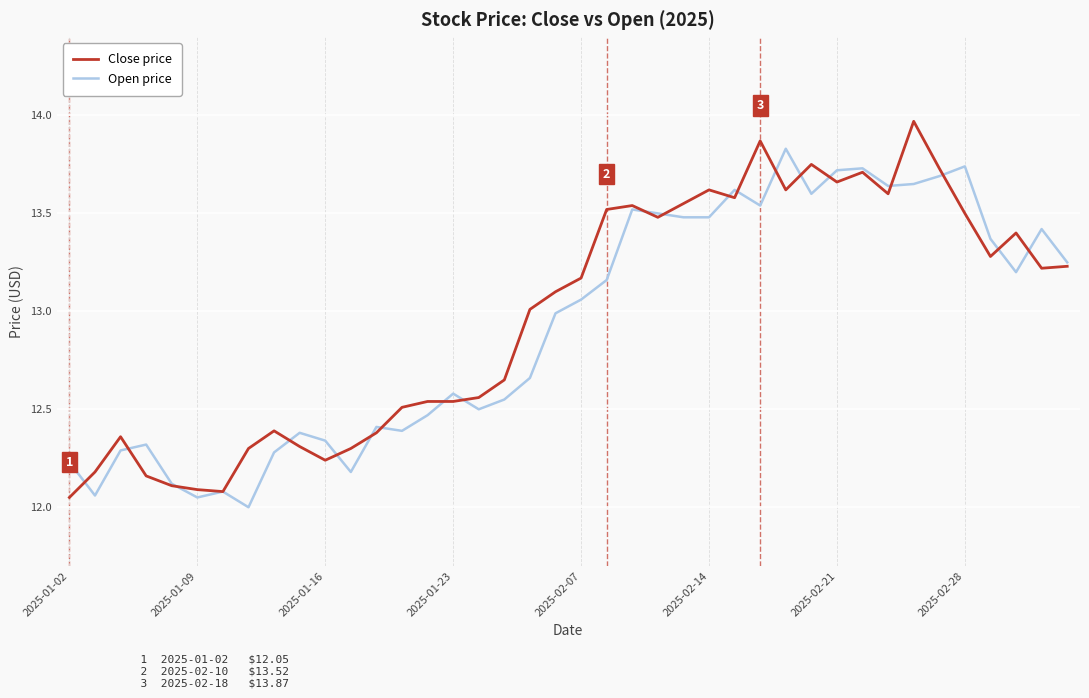

List the series in order of their peak value, lowest first.

Open price, Close price